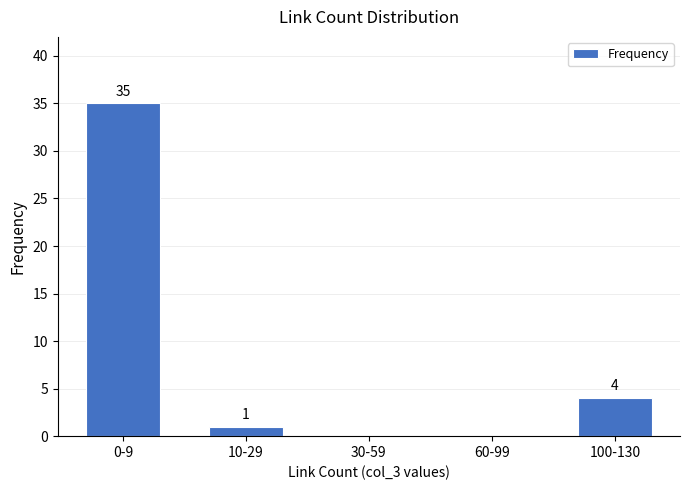

Reading right to left, transcribe all the data shown in this chart.

100-130=4	60-99=0	30-59=0	10-29=1	0-9=35